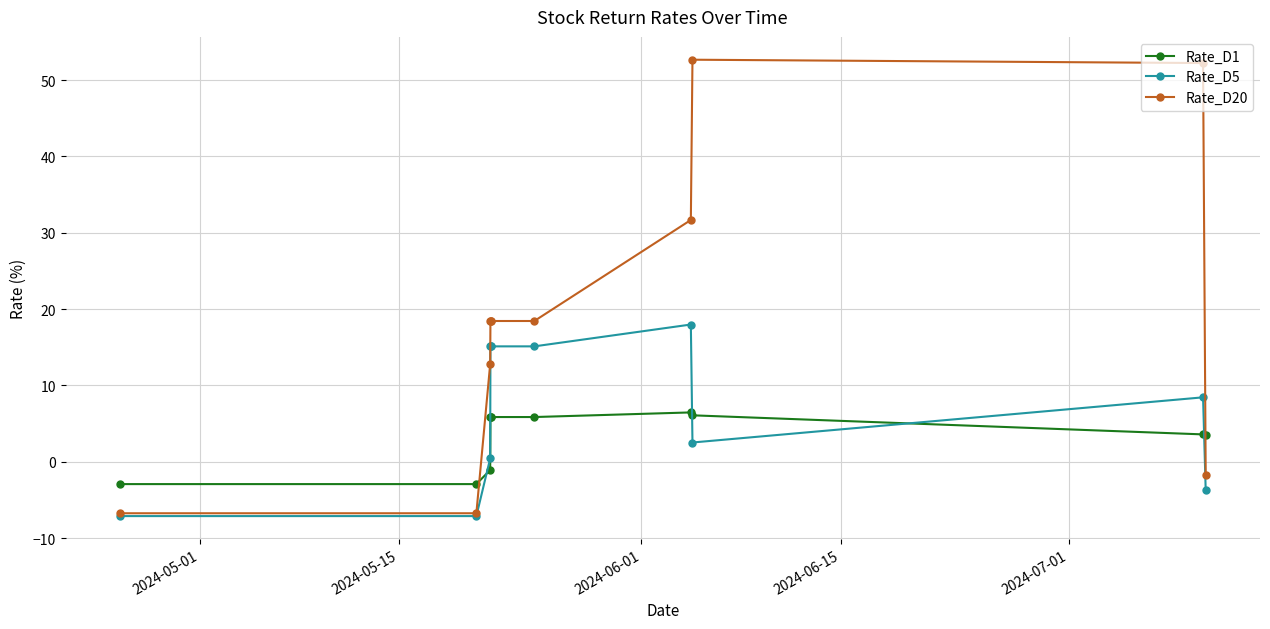

Rank the series by their maximum value, from lowest to highest.

Rate_D1, Rate_D5, Rate_D20